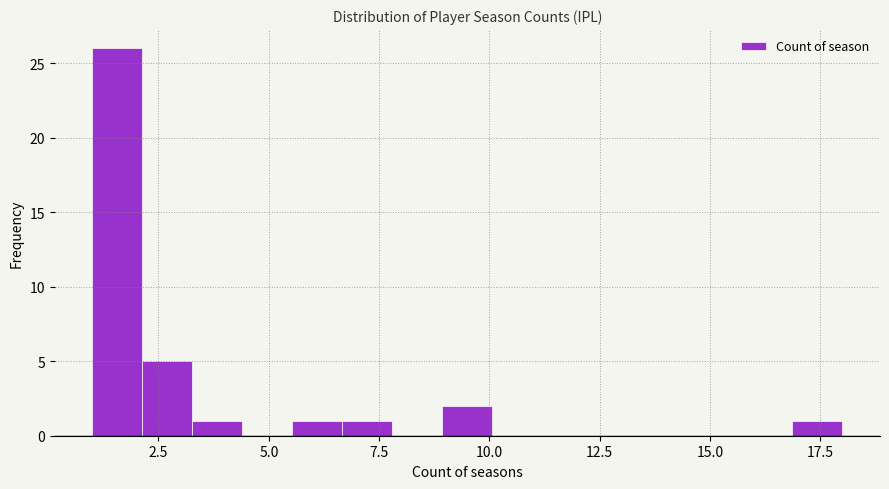

Around what value on the x-axis is the tallest bar? Give the approximate position of its centre, as read against the axis.

1.5